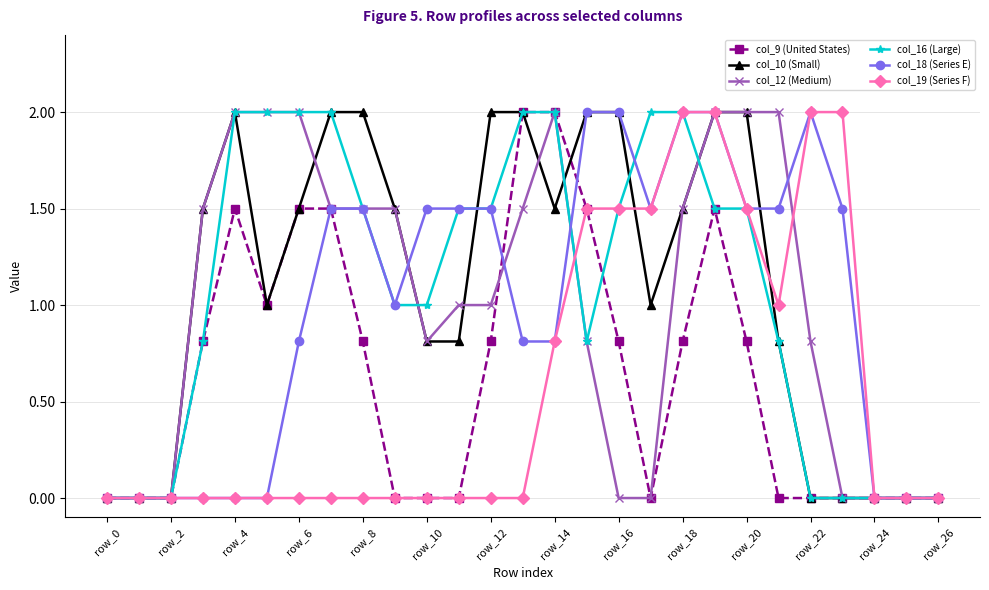

What is the value of the col_12 (Medium) point at the 8th from the left?

1.5